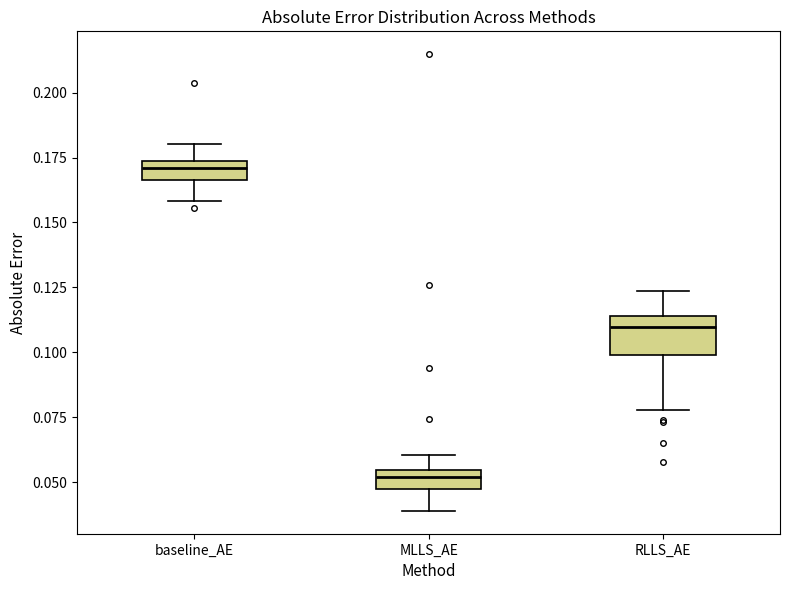

Which box's median line is the highest?

baseline_AE